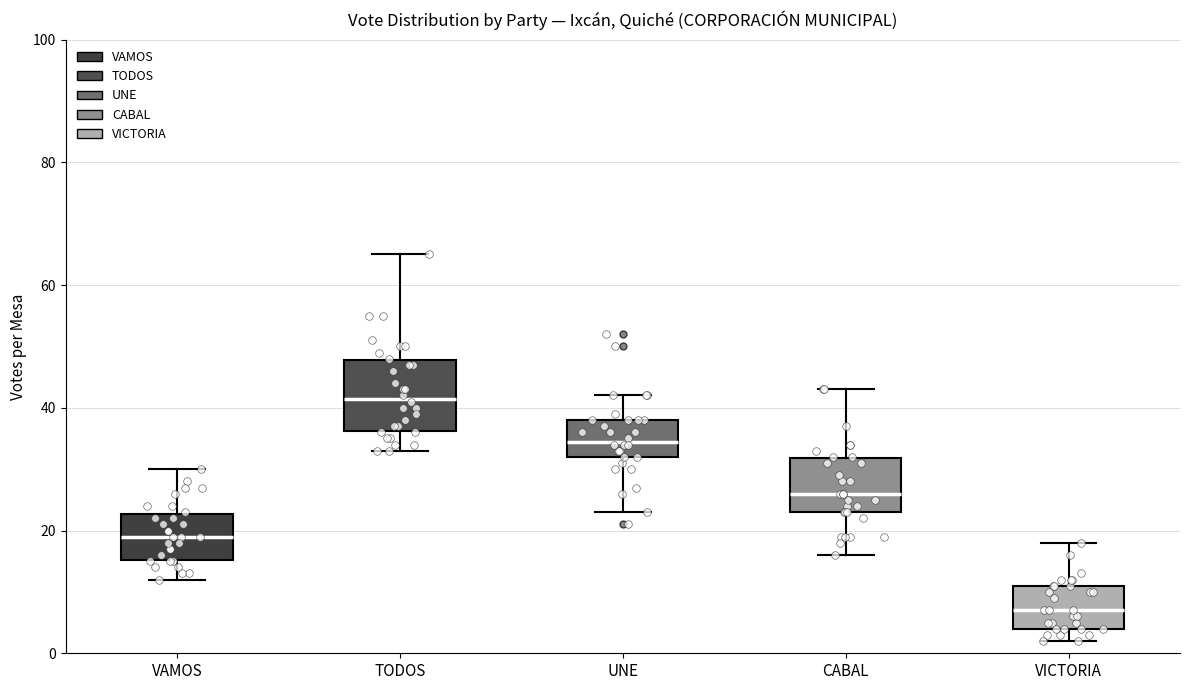

Where does the lower whisker of the box for UNE end on the y-axis? The values are not printed on the chart, so give them approximately, as read against the axis.

24